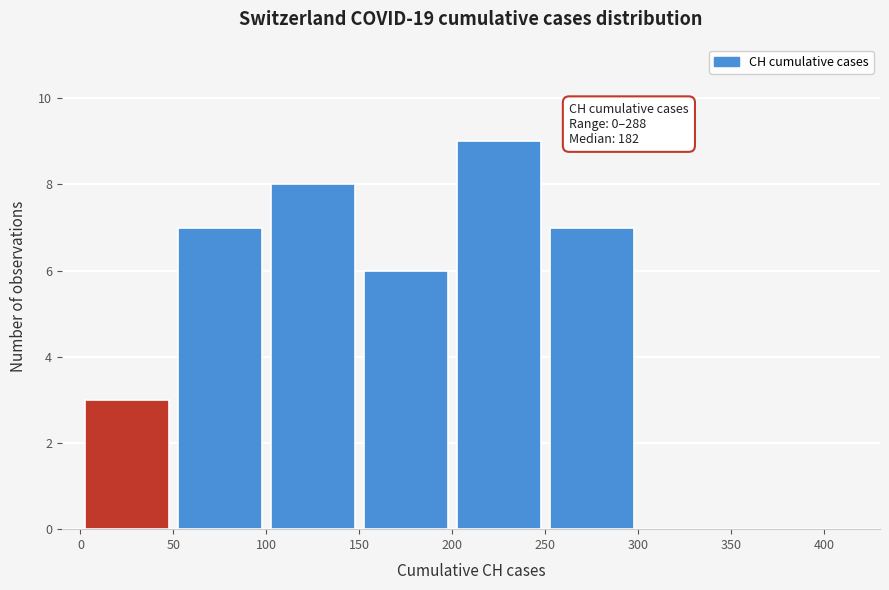

Which range on the x-axis has the tallest bar?

200 to 250